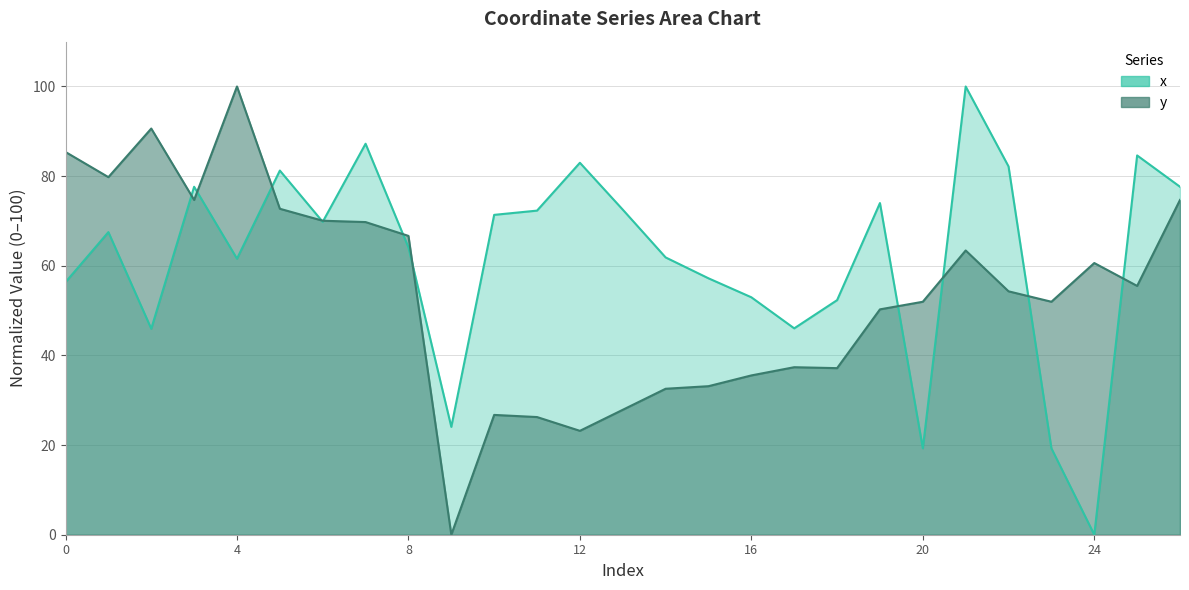

At which category is the sum across all series the highest?

21